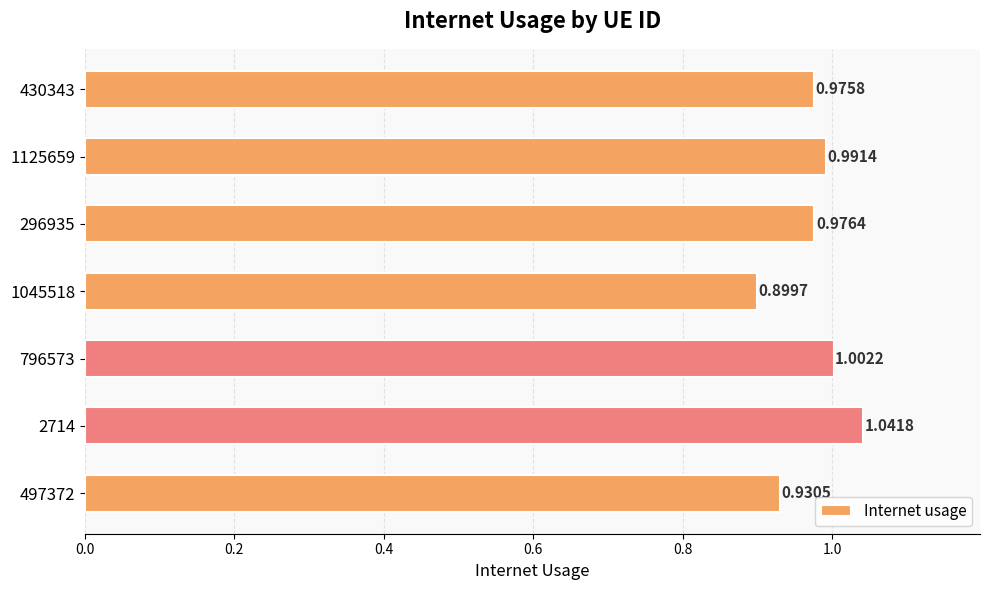

What is the sum of the values at 1125659 and 497372?

1.9